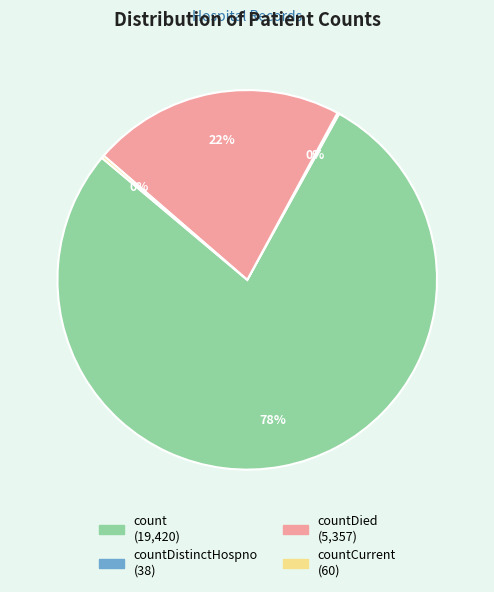

To the nearest percent, what is the average slice percentage?

25%